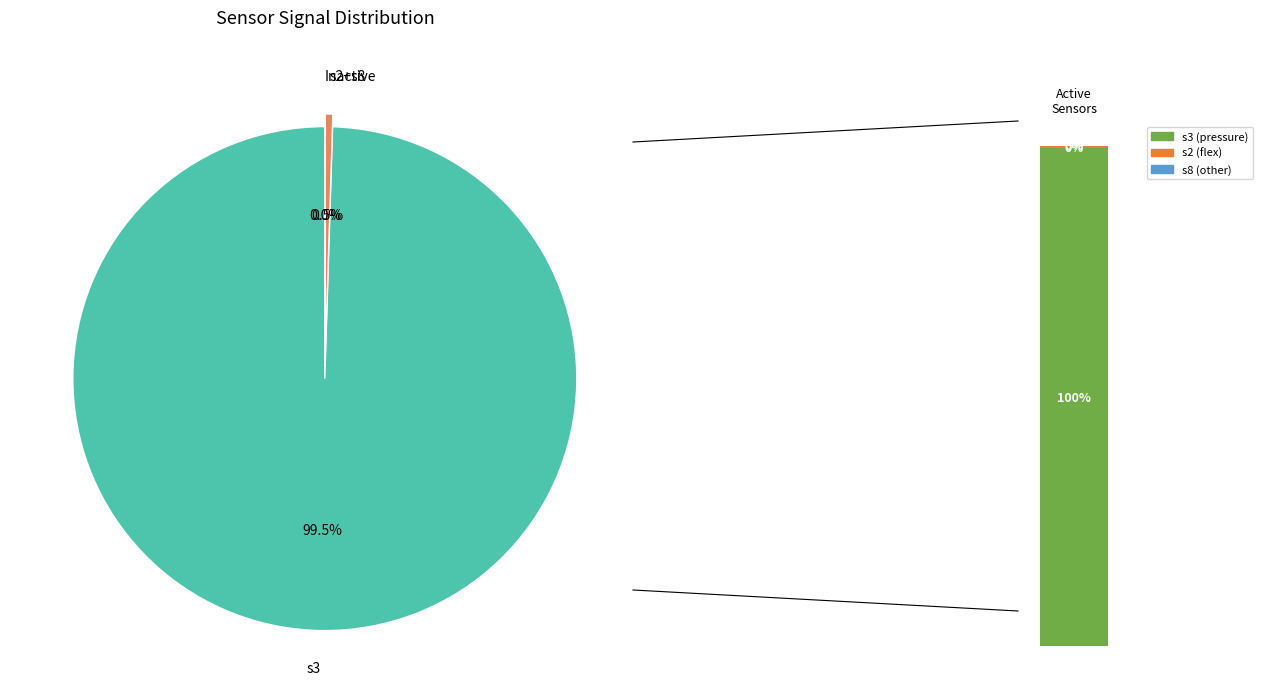

What percentage is NOT represented by s3?

0.5%